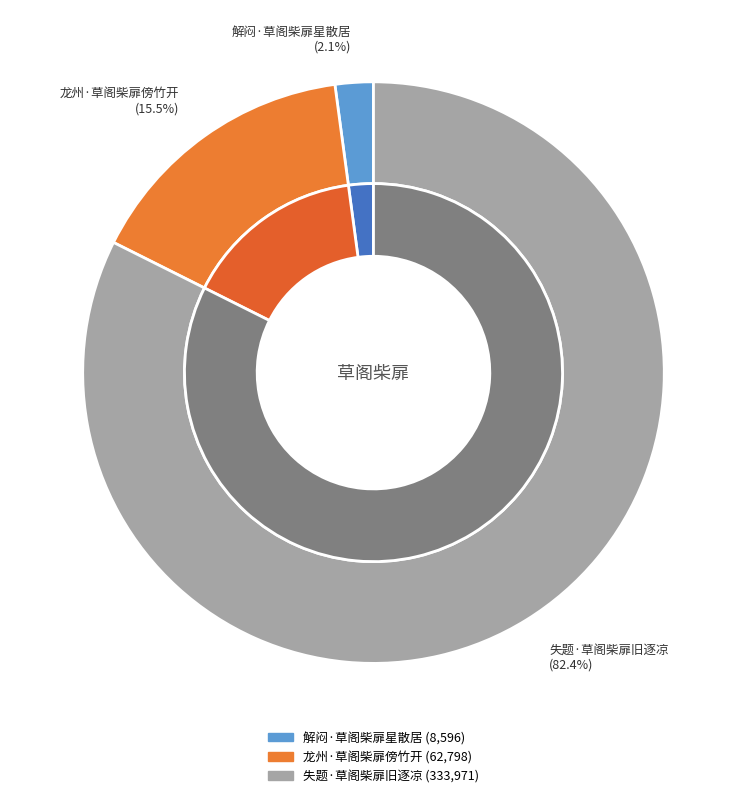

What percentage is the 失题·草阁柴扉旧逐凉 slice, to the nearest percent?

82%